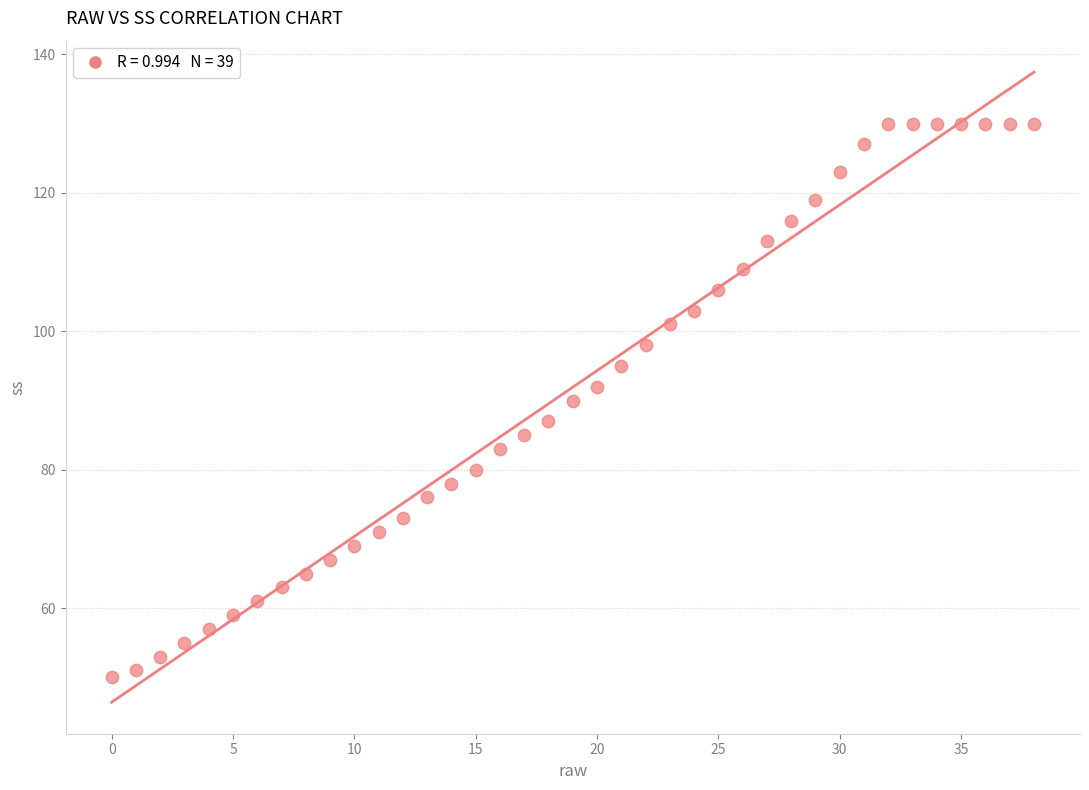

How many data points are displayed?

39